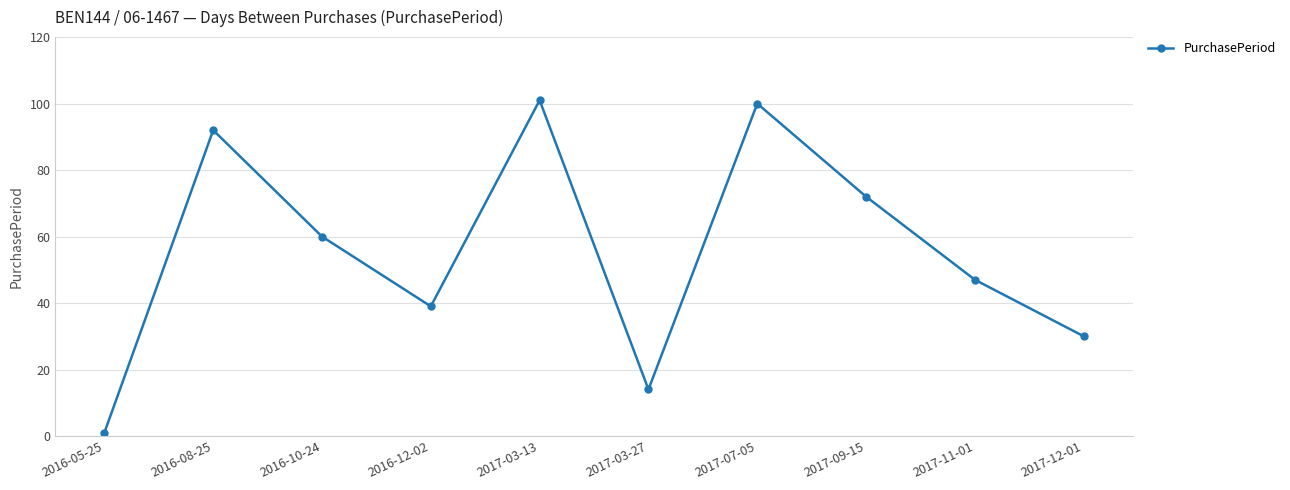

True or false: the data shows 60 at 2016-10-24.

True